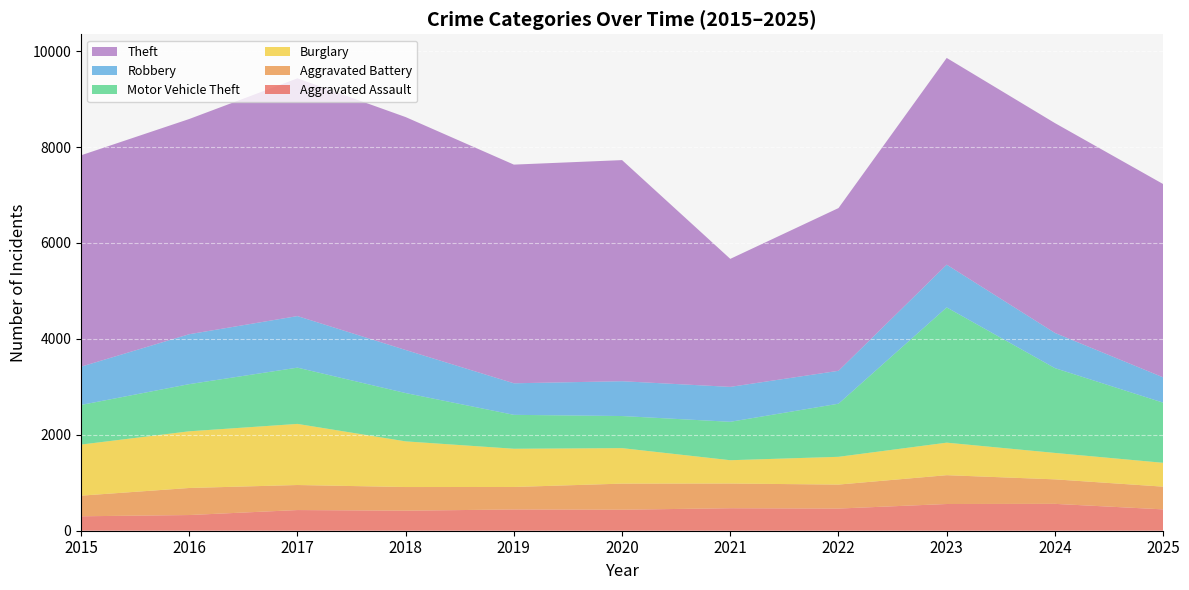

Reading right to left, what are all the values shown in this chart?

Aggravated Assault: 2025=445	2024=560	2023=557	2022=462	2021=469	2020=438	2019=443	2018=418	2017=431	2016=327	2015=301
Aggravated Battery: 2025=474	2024=511	2023=601	2022=500	2021=515	2020=544	2019=469	2018=493	2017=522	2016=564	2015=430
Burglary: 2025=497	2024=551	2023=678	2022=579	2021=486	2020=740	2019=797	2018=952	2017=1274	2016=1182	2015=1065
Motor Vehicle Theft: 2025=1254	2024=1768	2023=2820	2022=1107	2021=801	2020=669	2019=707	2018=1007	2017=1173	2016=983	2015=826
Robbery: 2025=528	2024=734	2023=891	2022=686	2021=728	2020=726	2019=658	2018=898	2017=1075	2016=1041	2015=798
Theft: 2025=4030	2024=4375	2023=4310	2022=3393	2021=2669	2020=4610	2019=4559	2018=4856	2017=4957	2016=4487	2015=4407